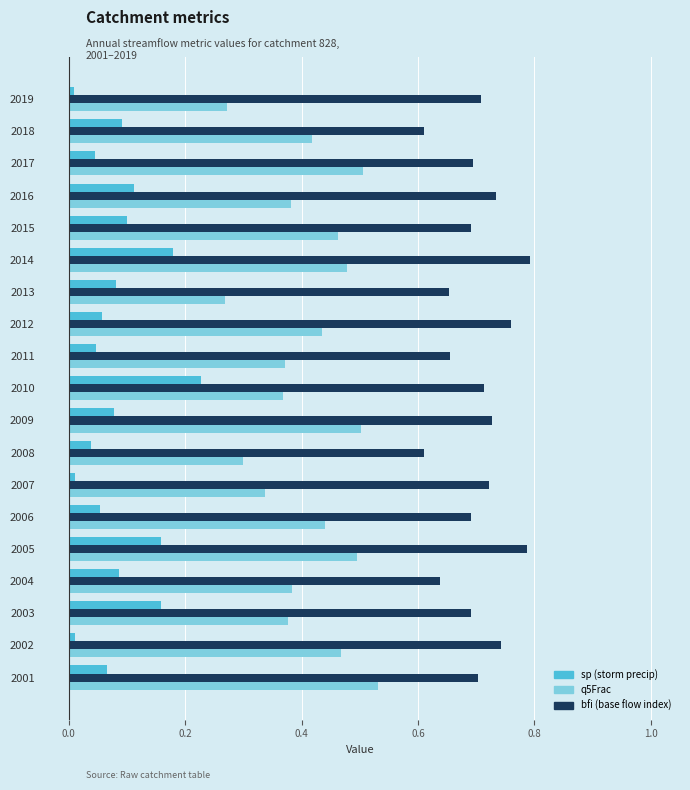

Count the number of categories in the chart.

19